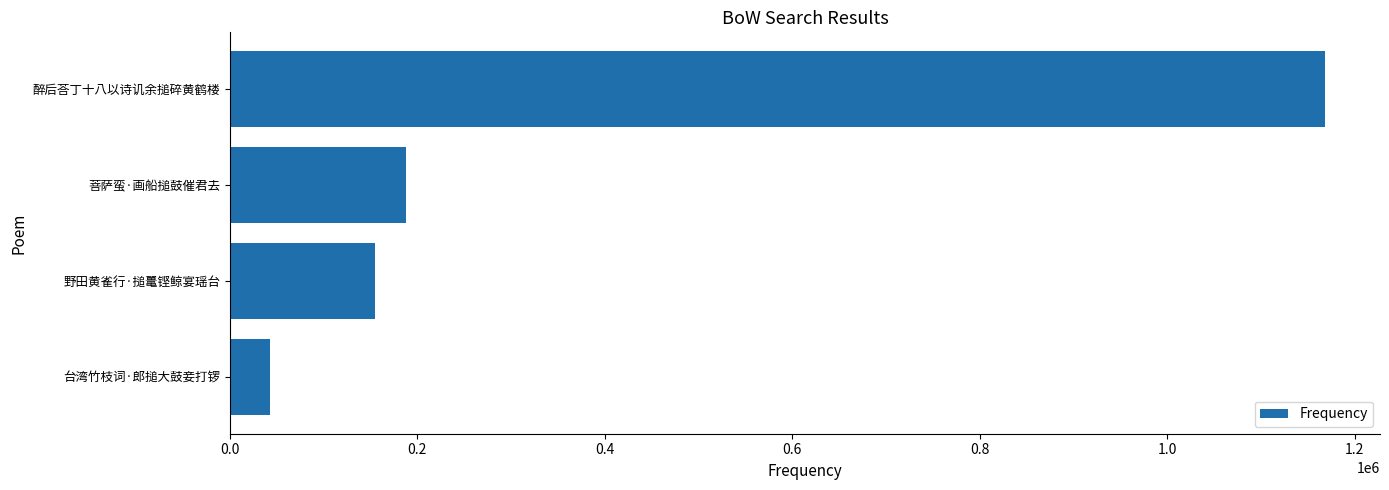

What is the sum of all values?

1554963